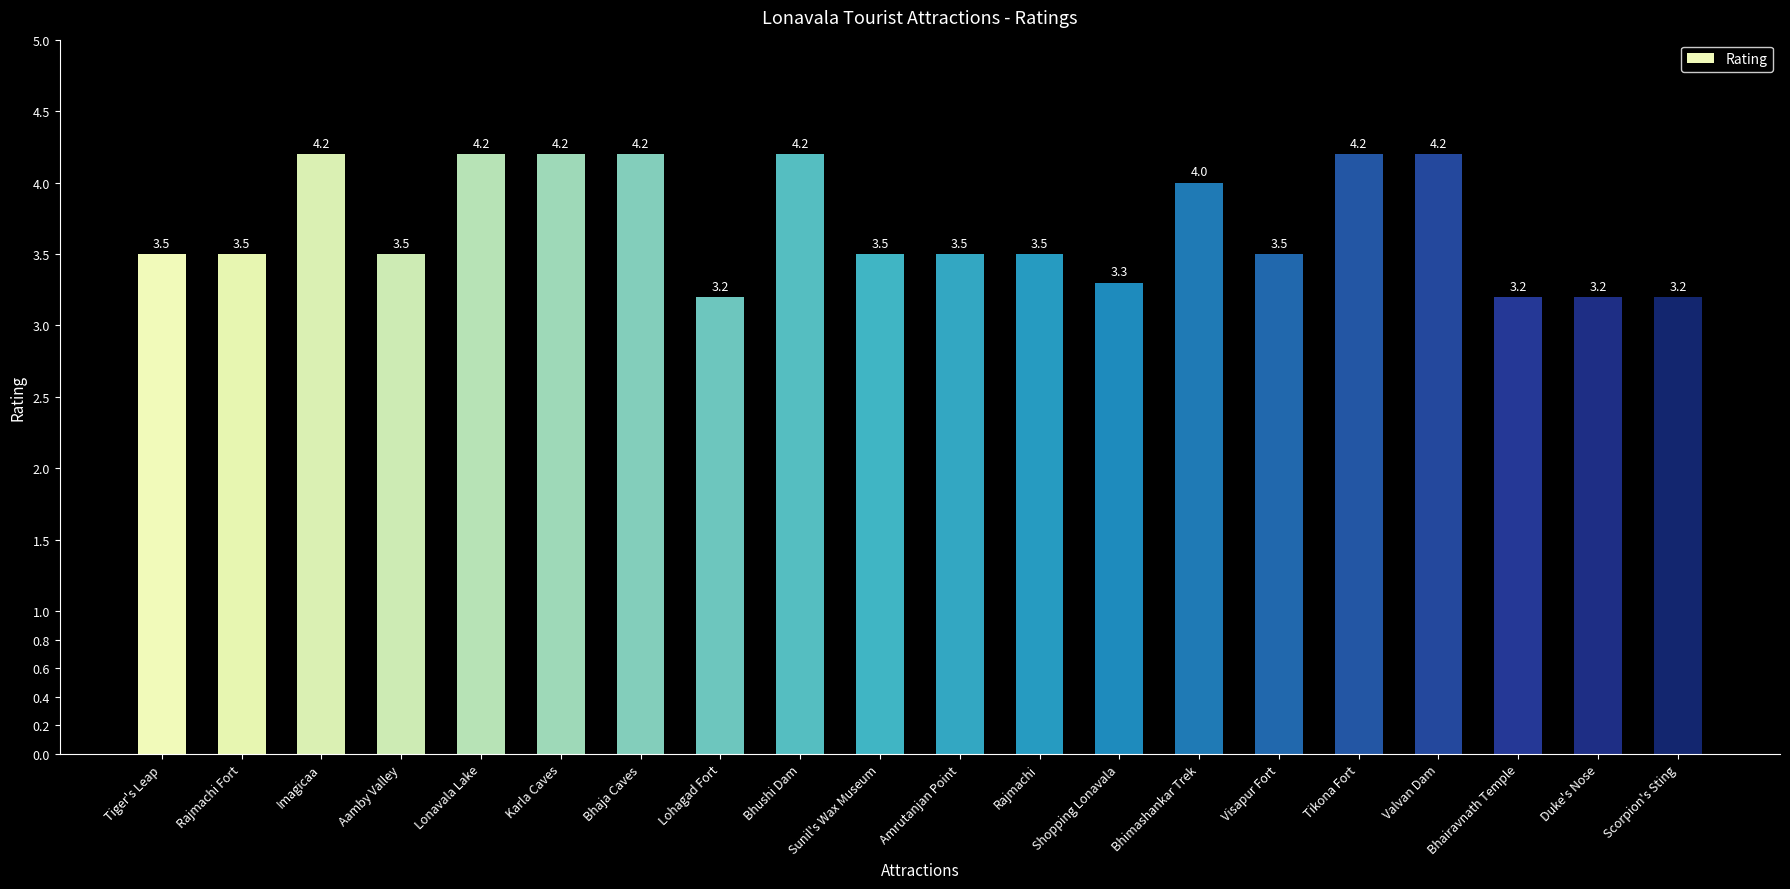

Reading left to right, extract all data points from this chart.

Tiger's Leap=3.5	Rajmachi Fort=3.5	Imagicaa=4.2	Aamby Valley=3.5	Lonavala Lake=4.2	Karla Caves=4.2	Bhaja Caves=4.2	Lohagad Fort=3.2	Bhushi Dam=4.2	Sunil's Wax Museum=3.5	Amrutanjan Point=3.5	Rajmachi=3.5	Shopping Lonavala=3.3	Bhimashankar Trek=4.0	Visapur Fort=3.5	Tikona Fort=4.2	Valvan Dam=4.2	Bhairavnath Temple=3.2	Duke's Nose=3.2	Scorpion's Sting=3.2